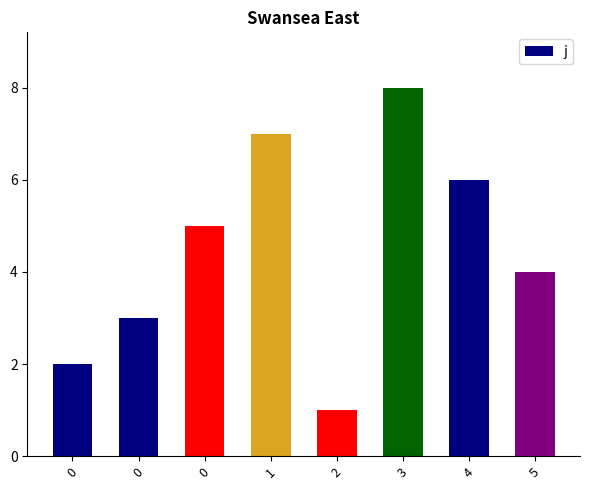

What is the value of the 1st bar from the left?

2